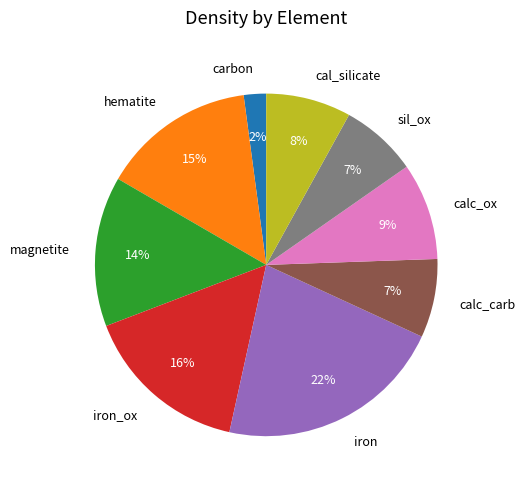

Does any single category account for the majority?

No